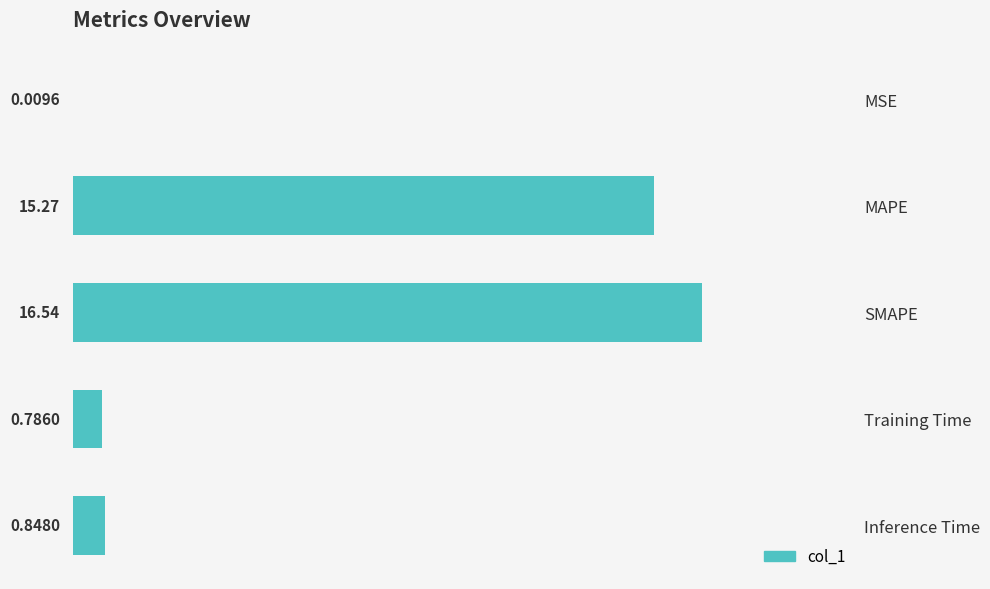

Which has a higher value, Training Time or MSE?

Training Time